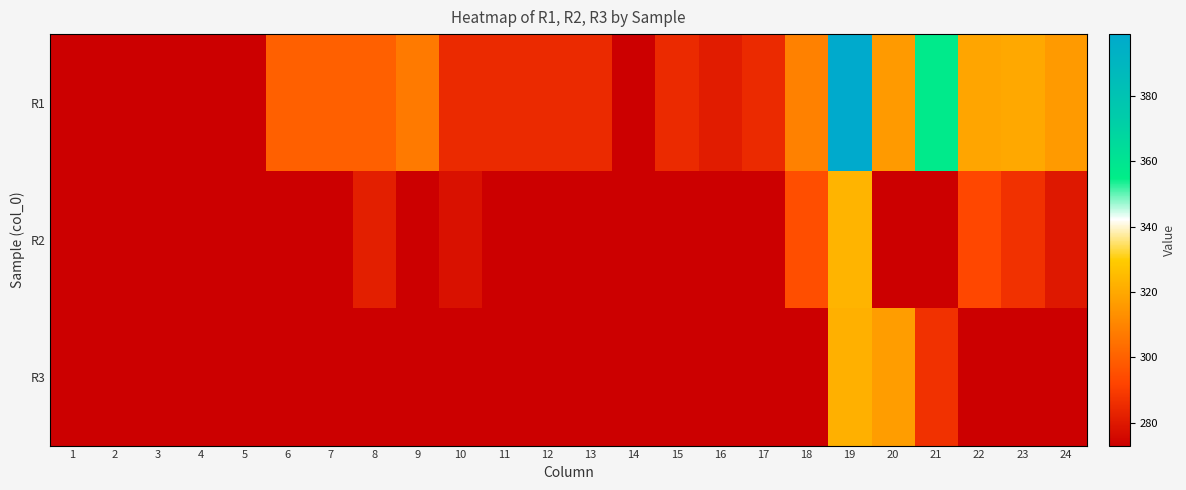

Rank the series by their maximum value, from highest to lowest.

R1, R2, R3